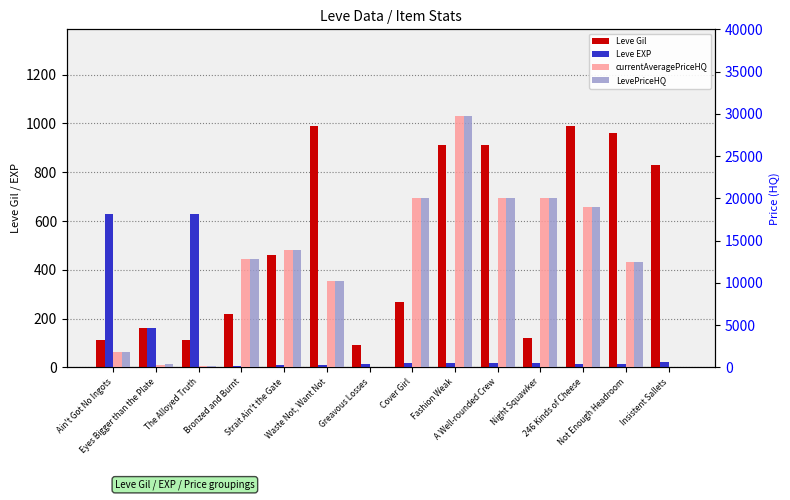

Which series has the largest range (max minus min)?

currentAveragePriceHQ